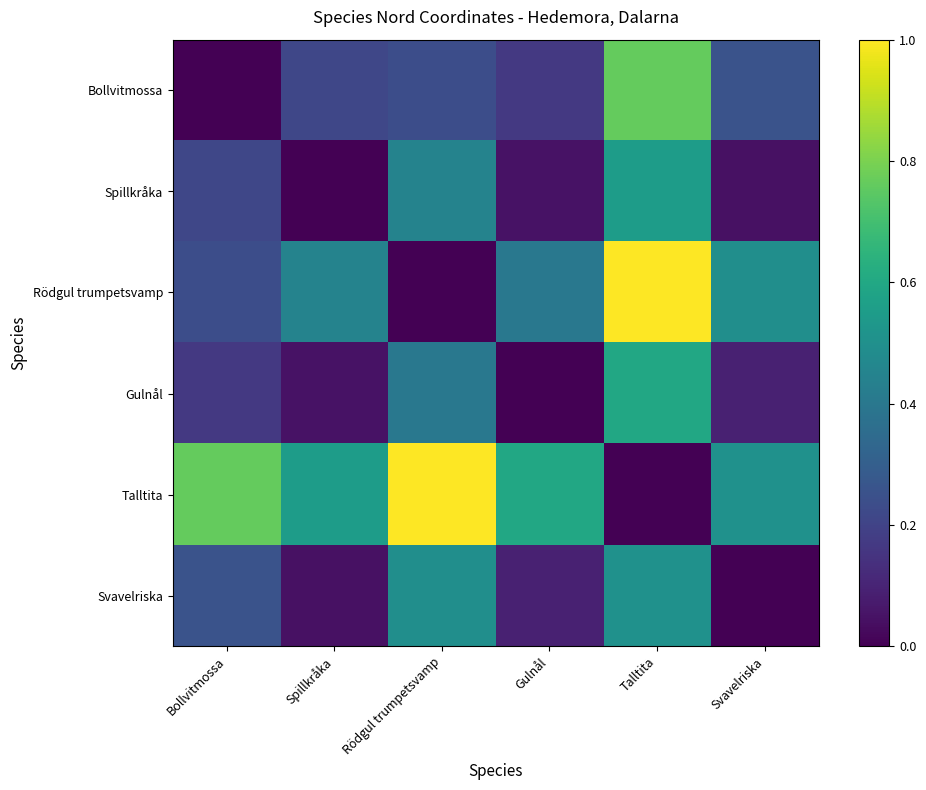

At how many categories does at least one series exceed 0?

6